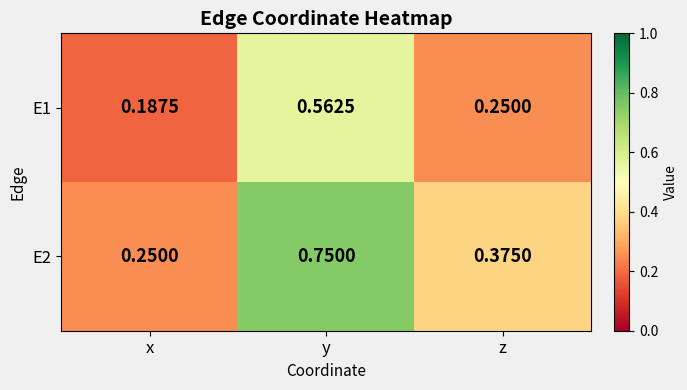

Rank the series by their maximum value, from highest to lowest.

E2, E1